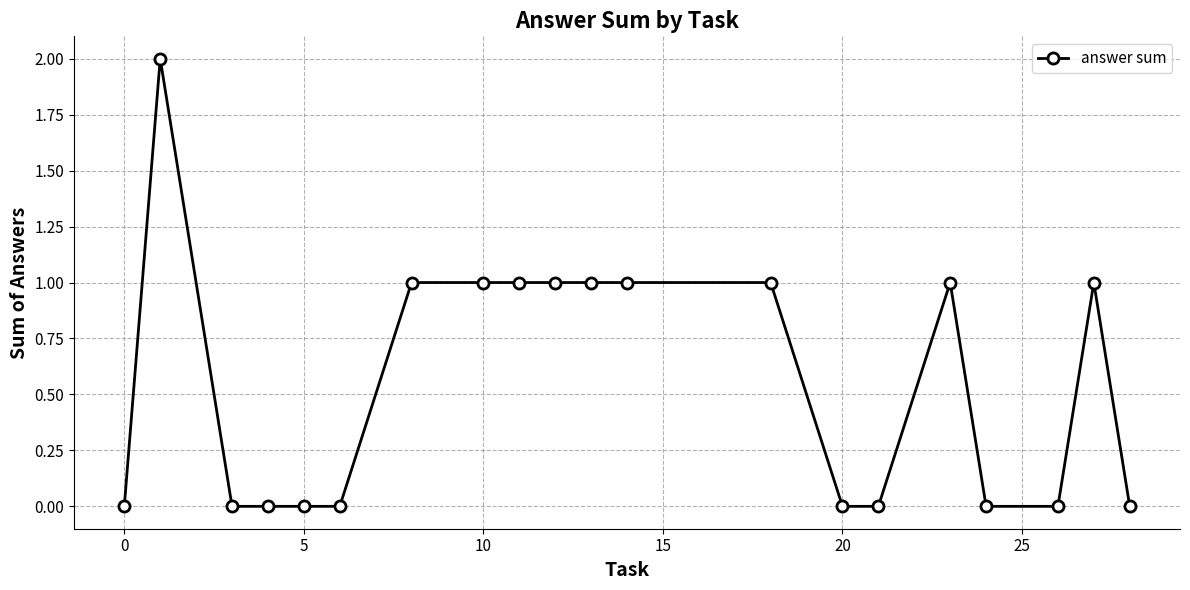

True or false: the data has more than 2 interior local peaks.

True